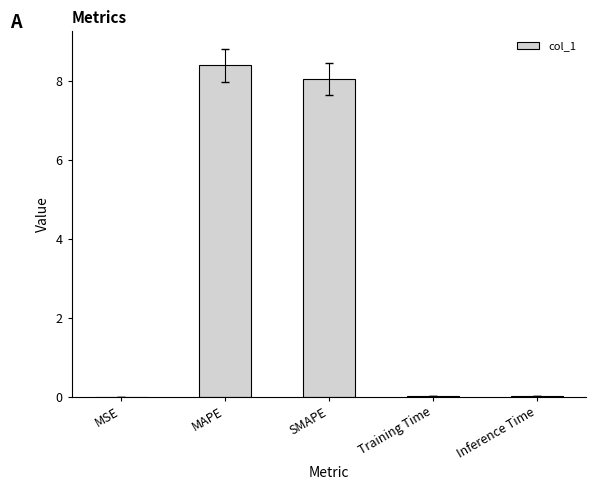

Is it true that the value at MAPE is 8.4?

True